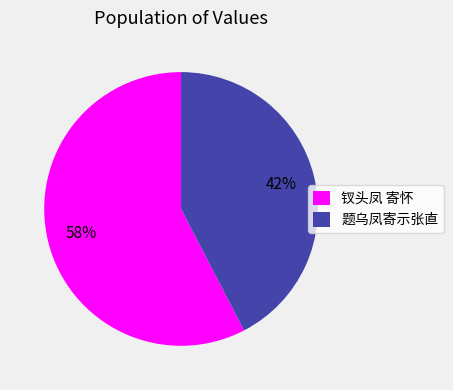

Does 题乌凤寄示张直 account for over 50% of the chart?

No